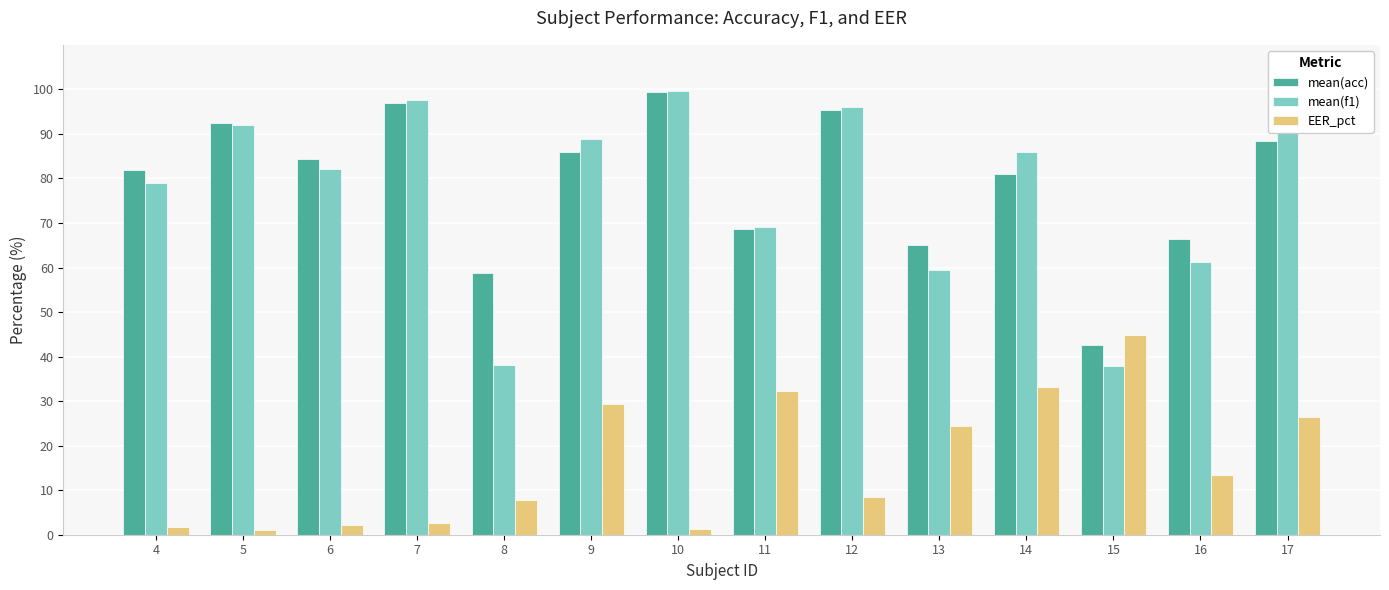

What is the greatest value displayed?

99.6